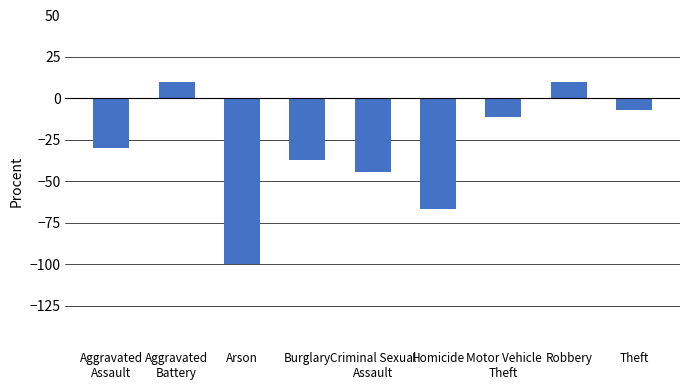

What is the value of the 4th bar from the left?

-37.4